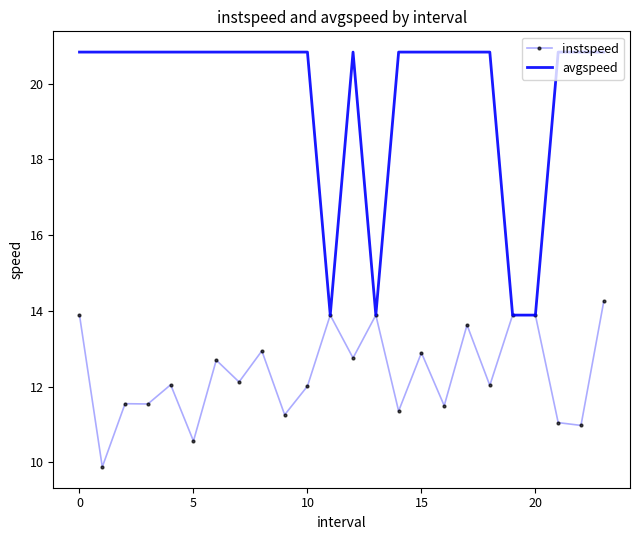

What is the greatest value displayed?

20.8